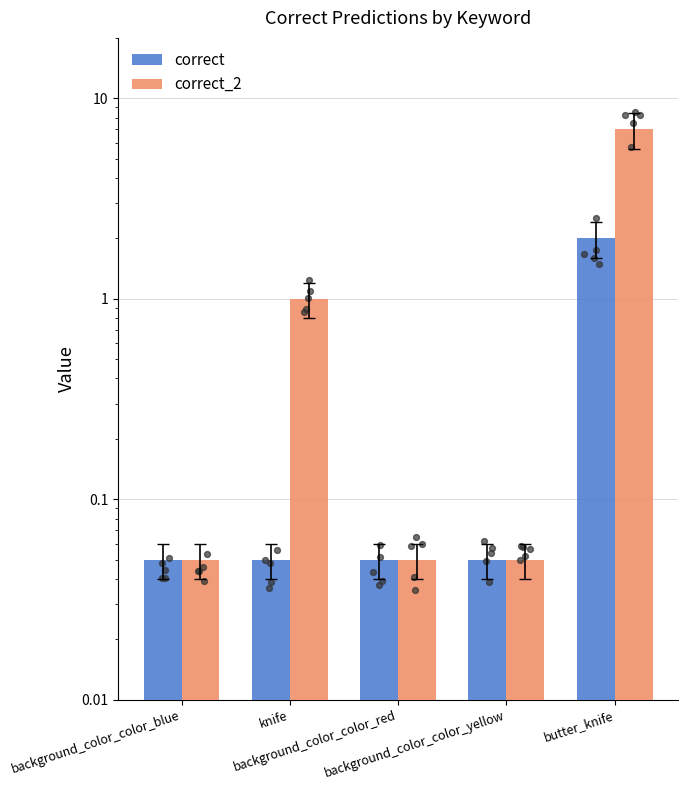

Which series has the widest spread of Y values?

correct_2